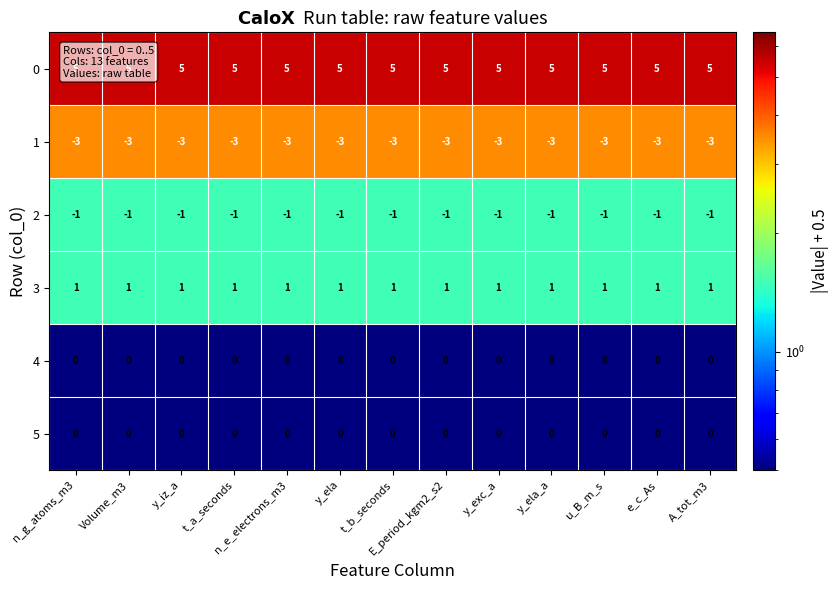

What is the sum of all 0 values?

65